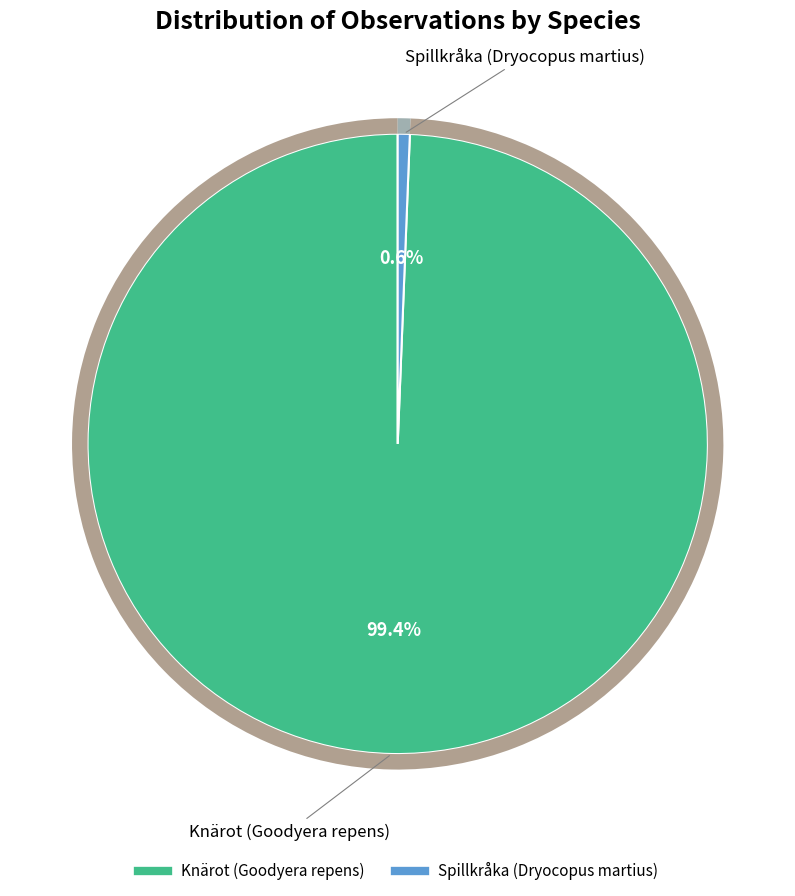

Count the number of slices in the pie.

2